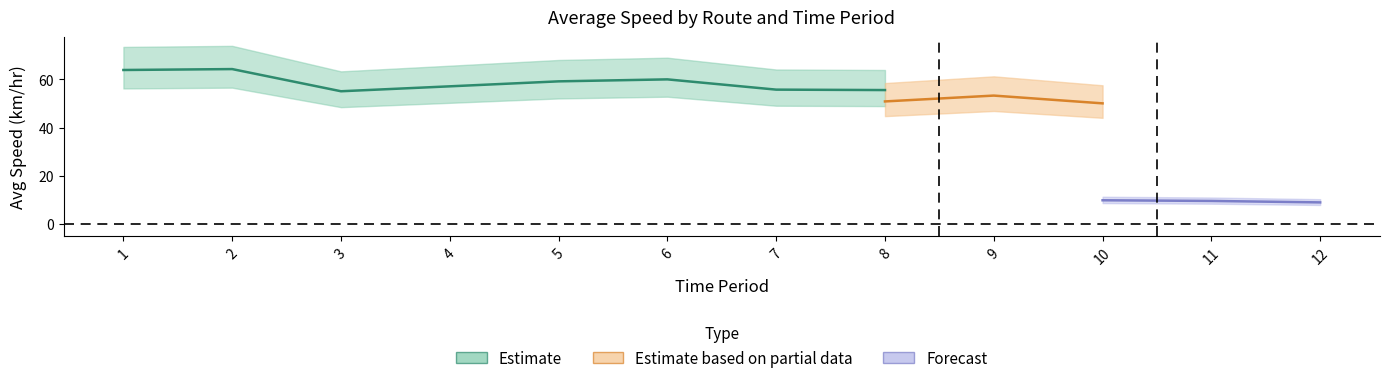

At which label does 34_to_683_avg_speed first exceed 59?

1